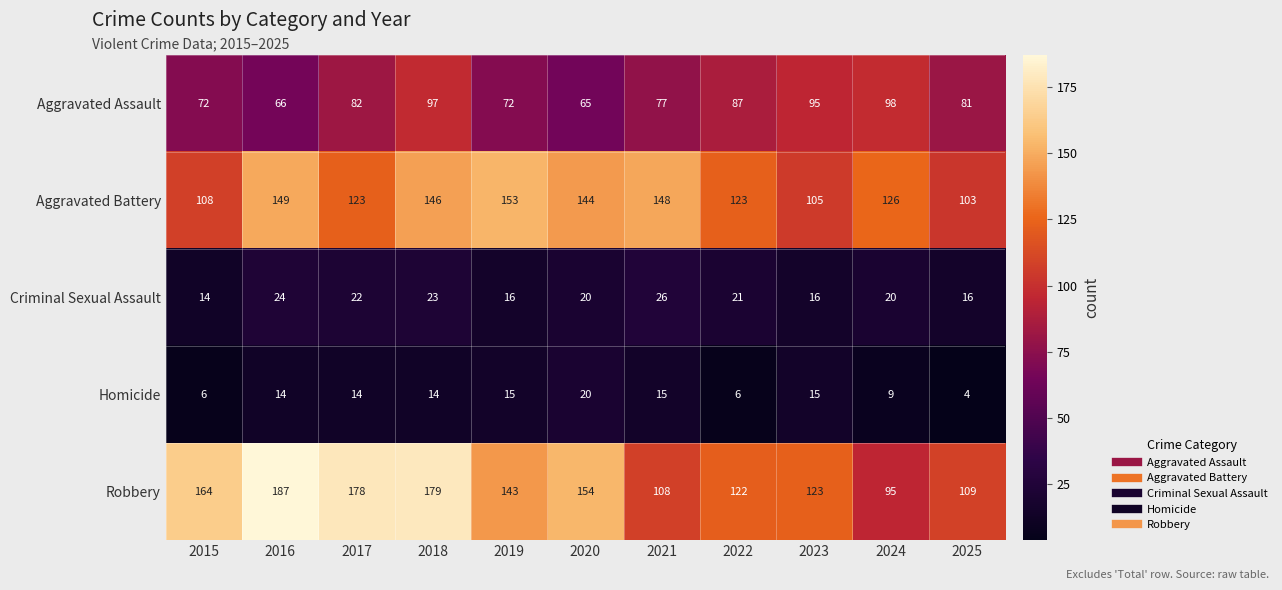

What is the total value across all series at 2024?

348